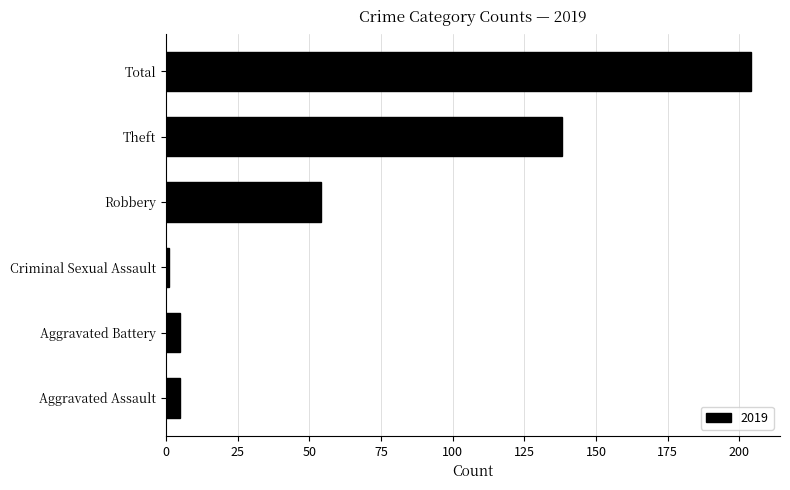

What is the change in value from Aggravated Battery to Theft?

+133